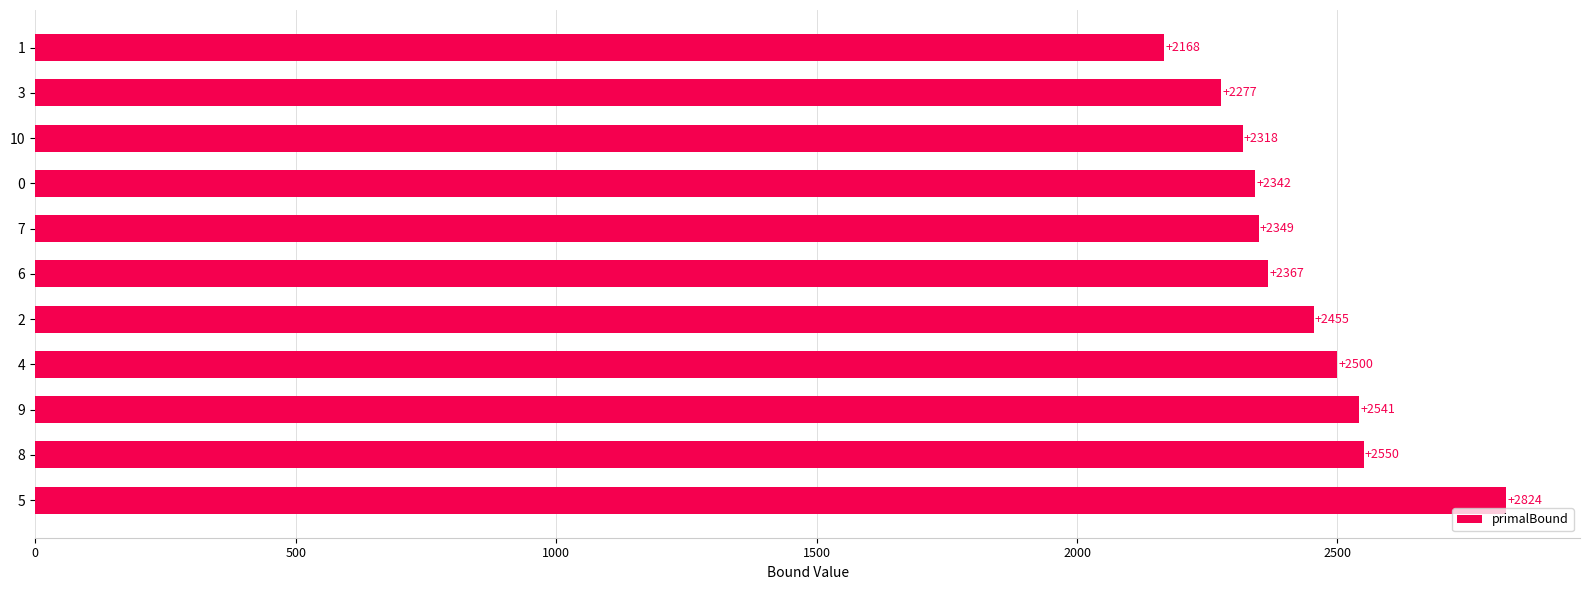

True or false: the data shows 3769.9 at 9.

False